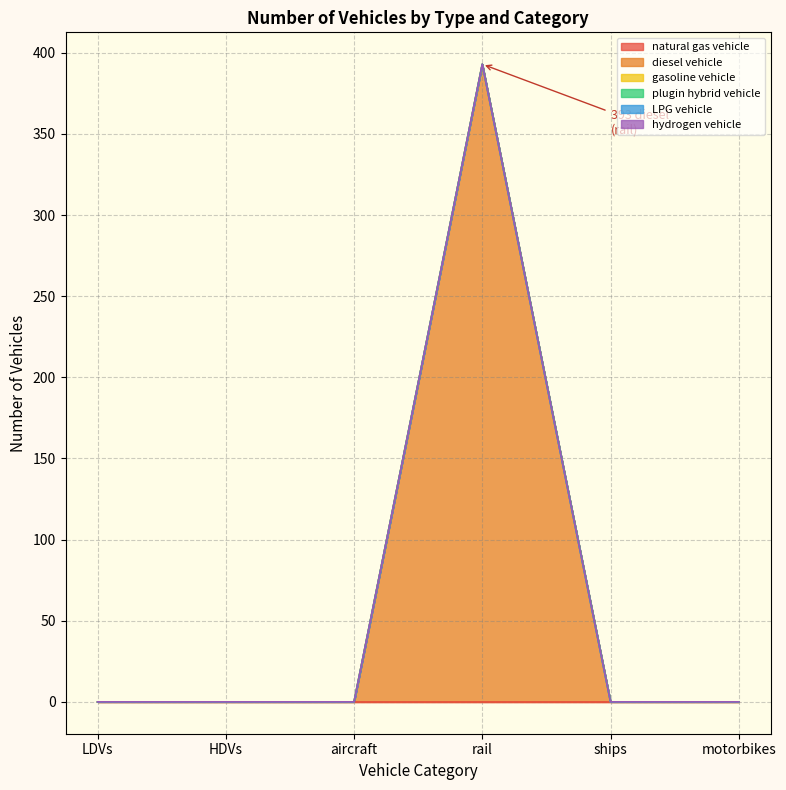

What is the total value across all series at rail?

393